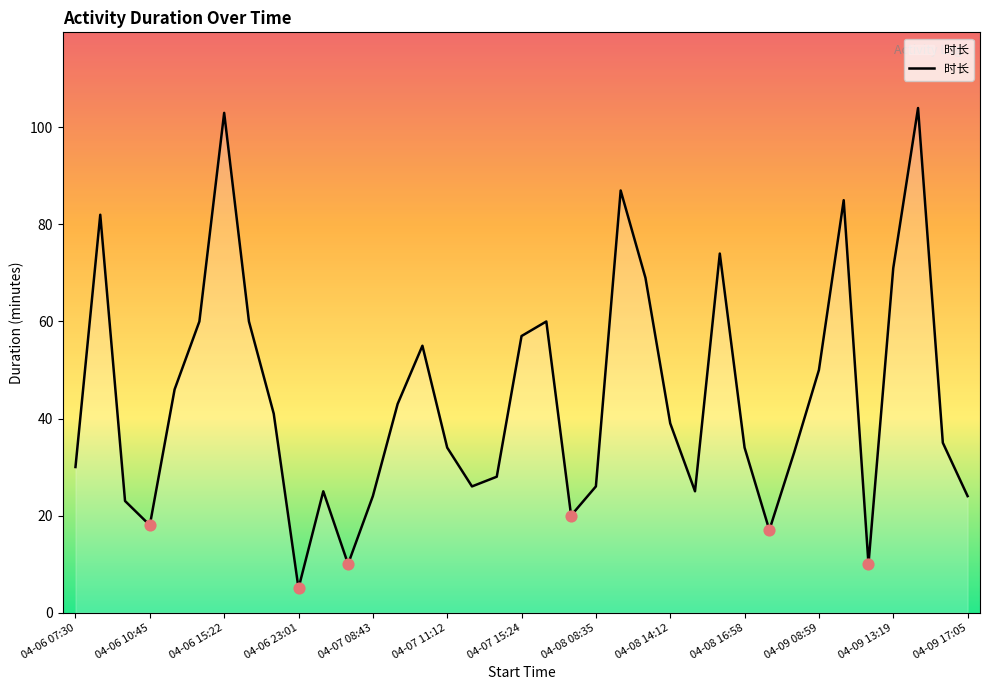

What is the difference between the maximum and minimum values?

99